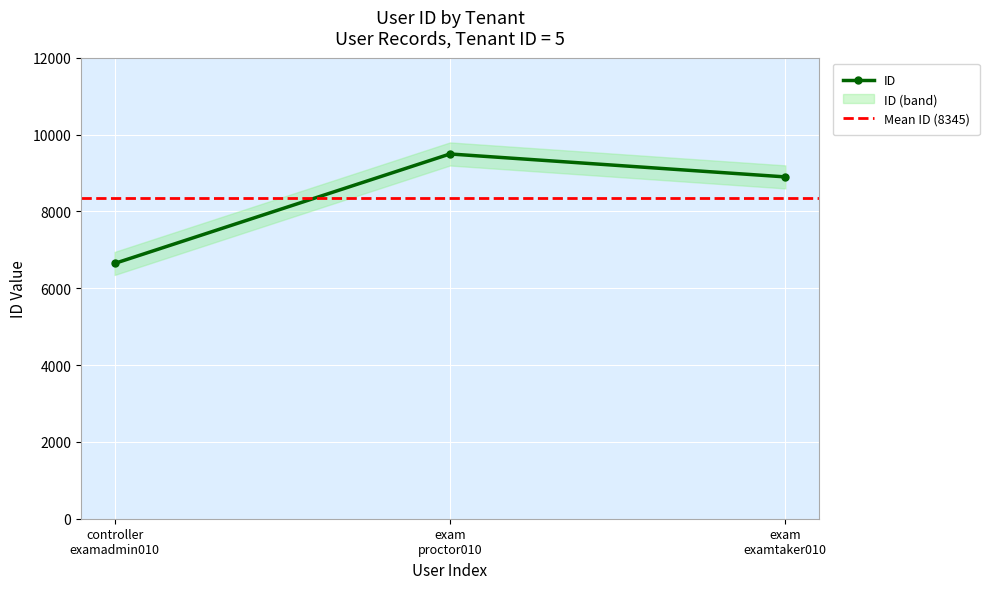

How many distinct data groups are displayed?

1